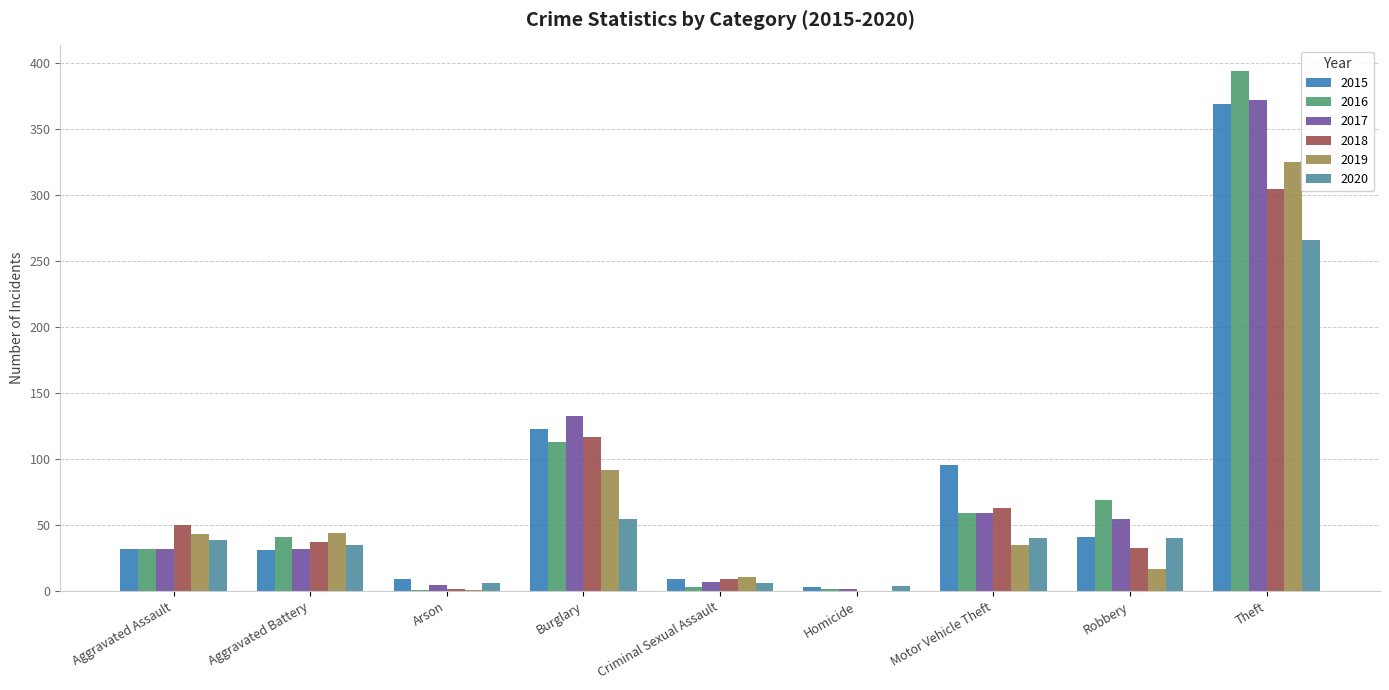

True or false: 2019 has a value of 135 at Burglary.

False